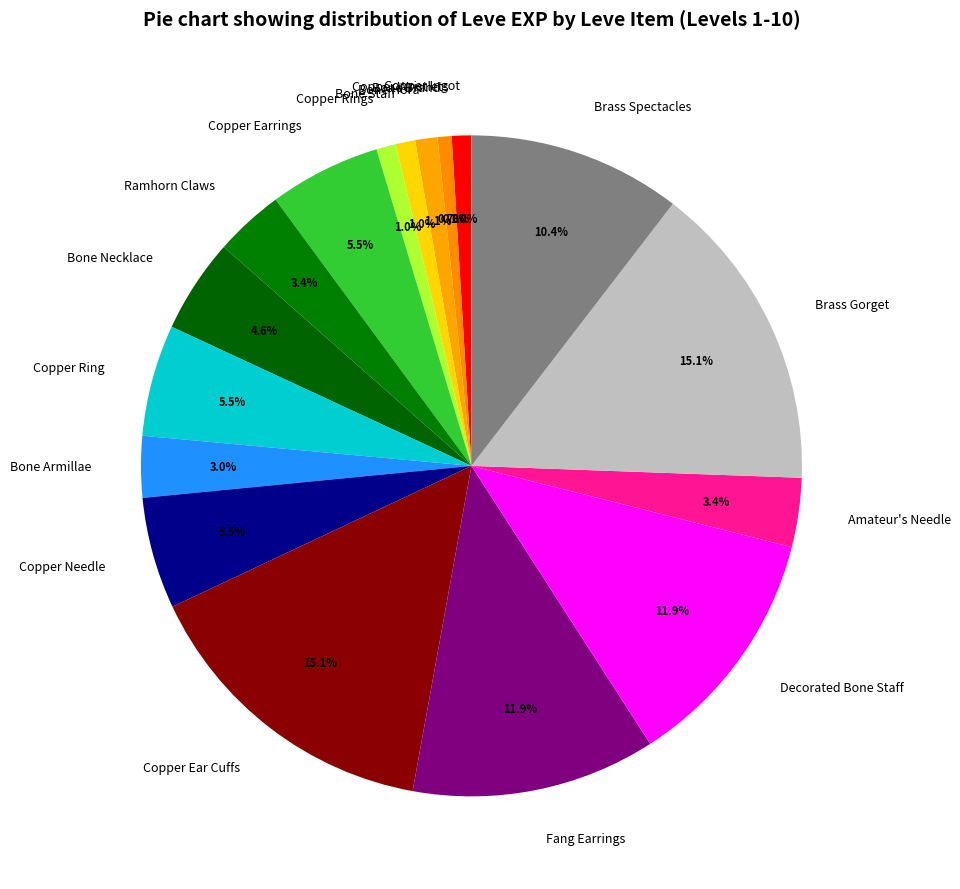

What is the ratio of the value at Copper Ring to the value at Bone Armillae?

1.8